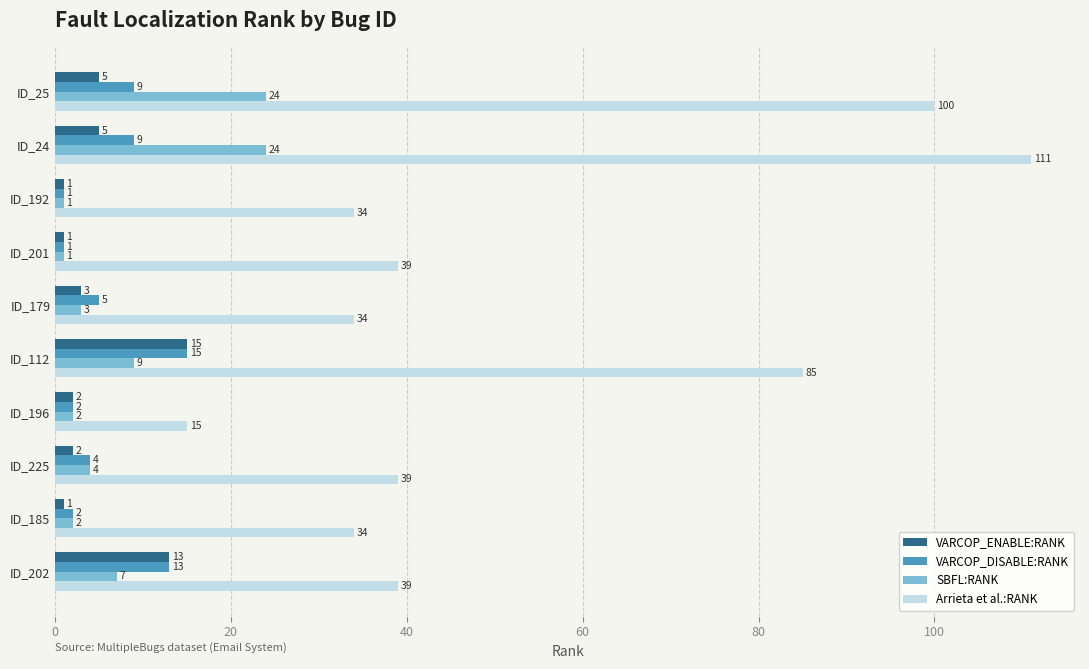

What is the approximate value of Arrieta et al.:RANK at ID_112, to the nearest 5?

85